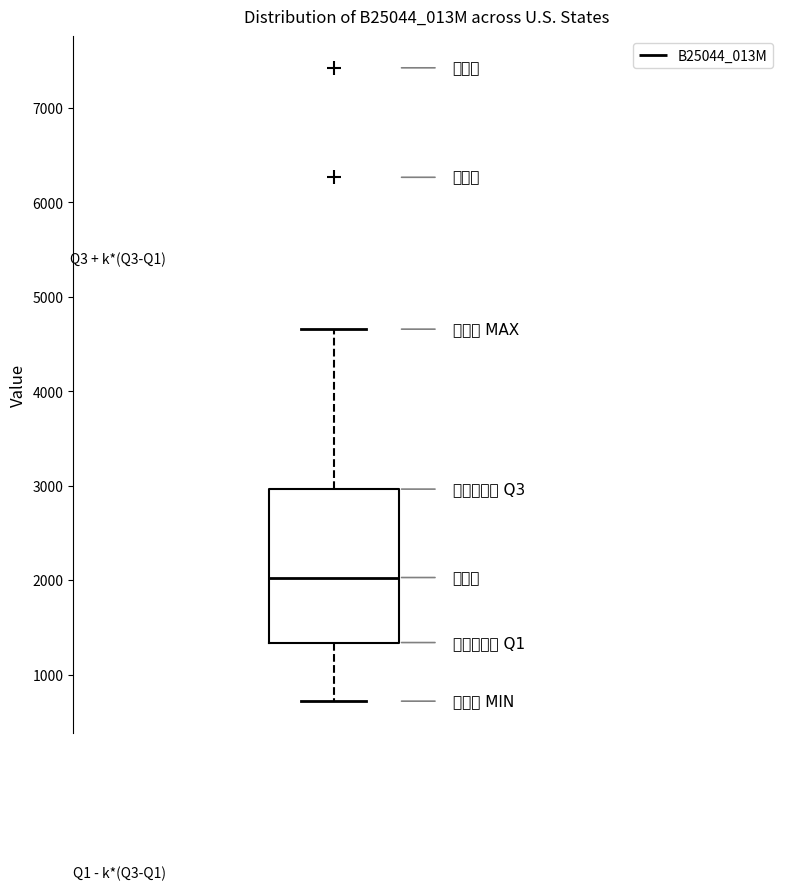

Transcribe this box plot: give where the median line is, the range the box spans, and where the two whiskers end, as read against the y-axis. The values are not printed on the chart, so give them approximately, as read against the axis.

median 2000, box 1300 to 3000, whiskers 700 to 4700